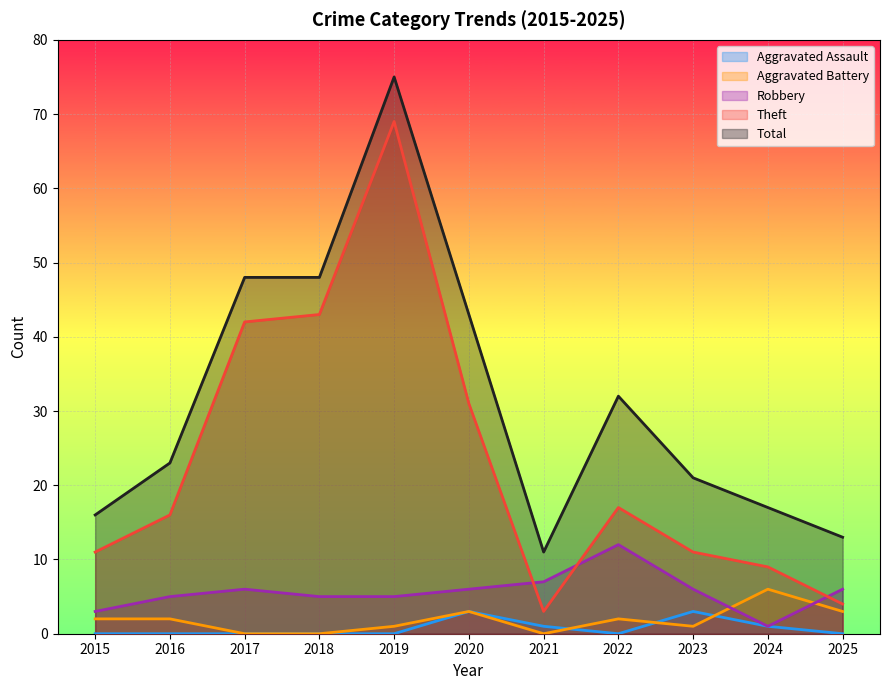

True or false: Total has more than 0 points higher than both neighbors.

True